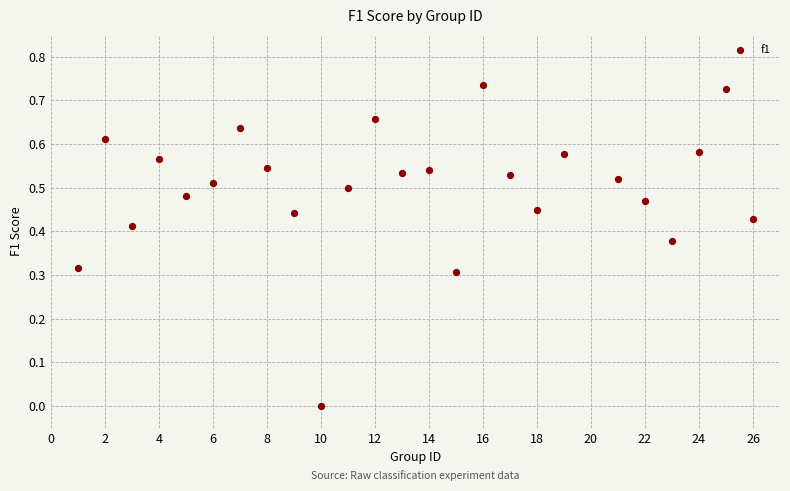

Count the number of points in this scatter plot.

25